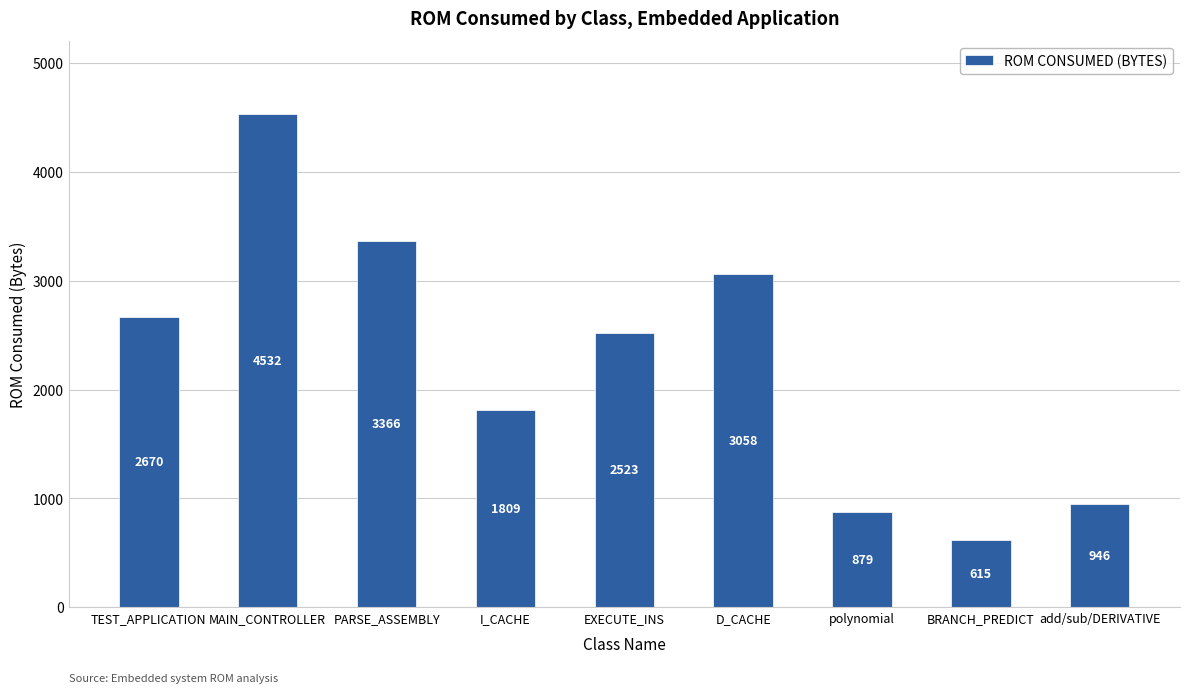

Reading left to right, extract all data points from this chart.

TEST_APPLICATION=2670	MAIN_CONTROLLER=4532	PARSE_ASSEMBLY=3366	I_CACHE=1809	EXECUTE_INS=2523	D_CACHE=3058	polynomial=879	BRANCH_PREDICT=615	add/sub/DERIVATIVE=946